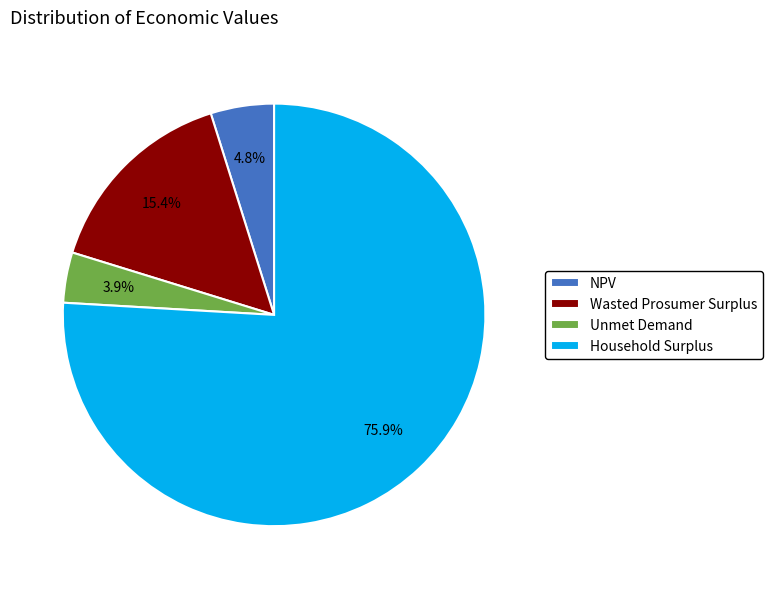

To the nearest percent, what is the combined percentage of Wasted Prosumer Surplus and NPV?

20%